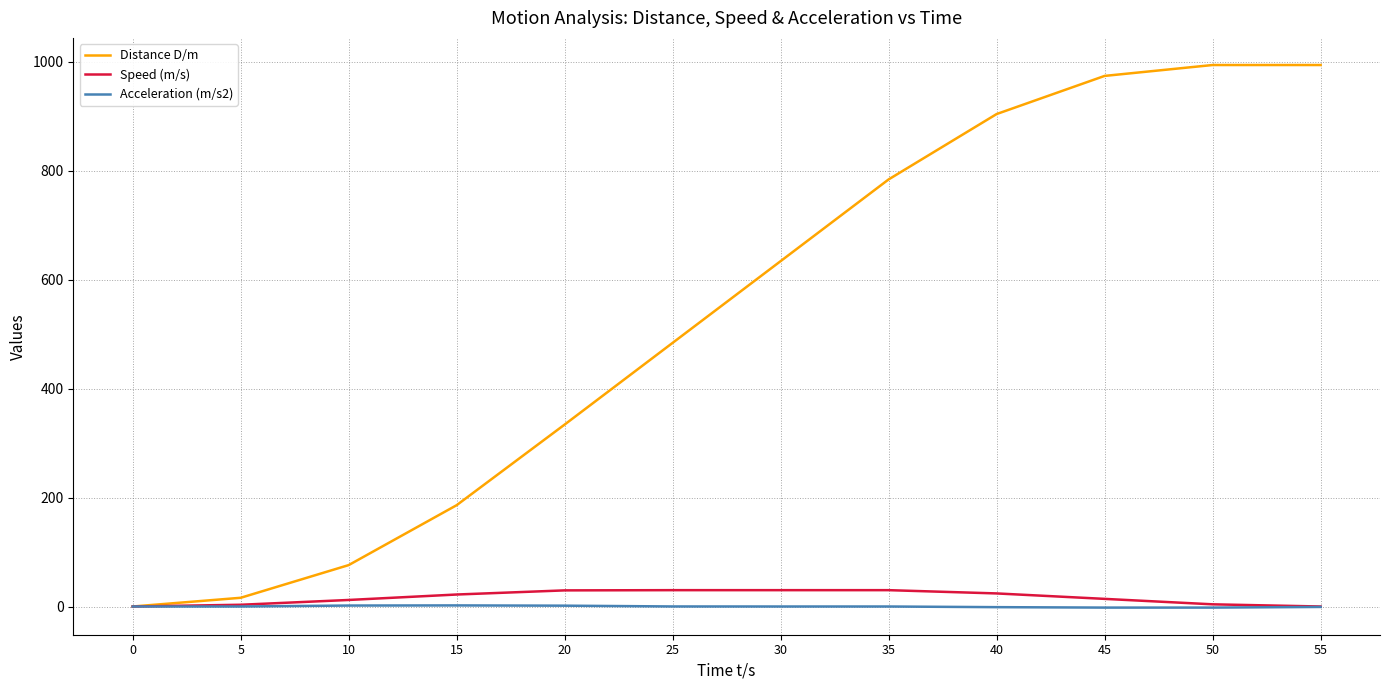

What value does the Distance D/m series have at 10?

76.0